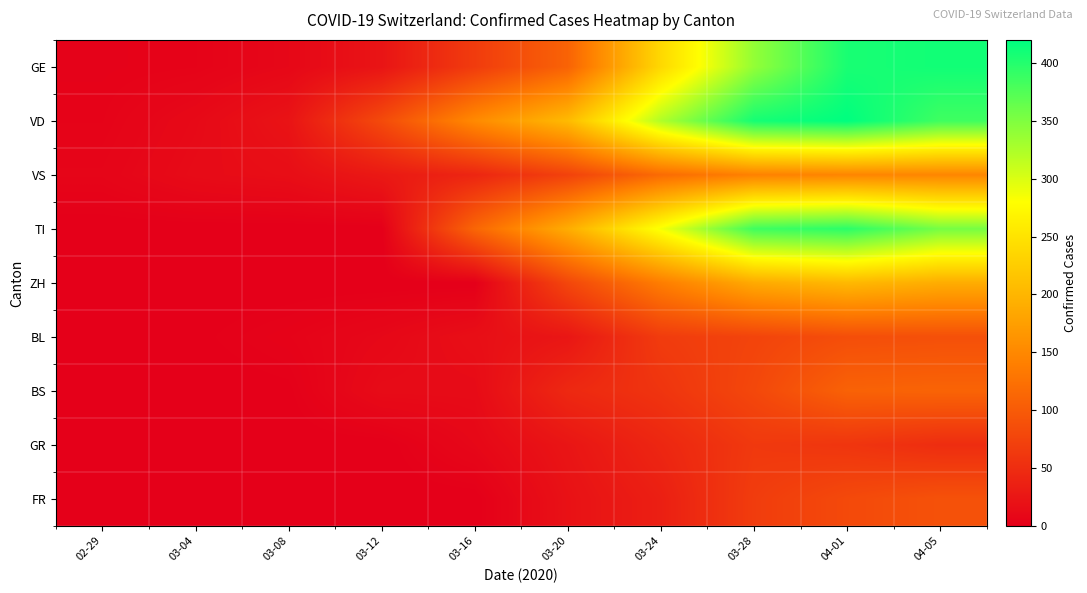

Reading left to right, what are all the values shown in this chart?

GE: 02-29=3	03-04=4	03-08=9	03-12=23	03-16=66	03-20=109	03-24=238	03-28=339	04-01=406	04-05=410
VD: 02-29=4	03-04=11	03-08=22	03-12=82	03-16=152	03-20=205	03-24=323	03-28=408	04-01=420	04-05=385
VS: 02-29=6	03-04=13	03-08=16	03-12=28	03-16=42	03-20=73	03-24=118	03-28=143	04-01=147	04-05=148
TI: 02-29=0	03-04=0	03-08=0	03-12=0	03-16=112	03-20=190	03-24=285	03-28=385	04-01=396	04-05=355
ZH: 02-29=0	03-04=0	03-08=0	03-12=0	03-16=0	03-20=78	03-24=138	03-28=187	04-01=203	04-05=190
BL: 02-29=1	03-04=1	03-08=4	03-12=9	03-16=17	03-20=25	03-24=66	03-28=75	04-01=86	04-05=88
BS: 02-29=0	03-04=0	03-08=1	03-12=13	03-16=13	03-20=45	03-24=58	03-28=79	04-01=108	04-05=110
GR: 02-29=0	03-04=0	03-08=0	03-12=0	03-16=9	03-20=24	03-24=43	03-28=63	04-01=59	04-05=50
FR: 02-29=0	03-04=0	03-08=0	03-12=0	03-16=0	03-20=20	03-24=35	03-28=67	04-01=81	04-05=90